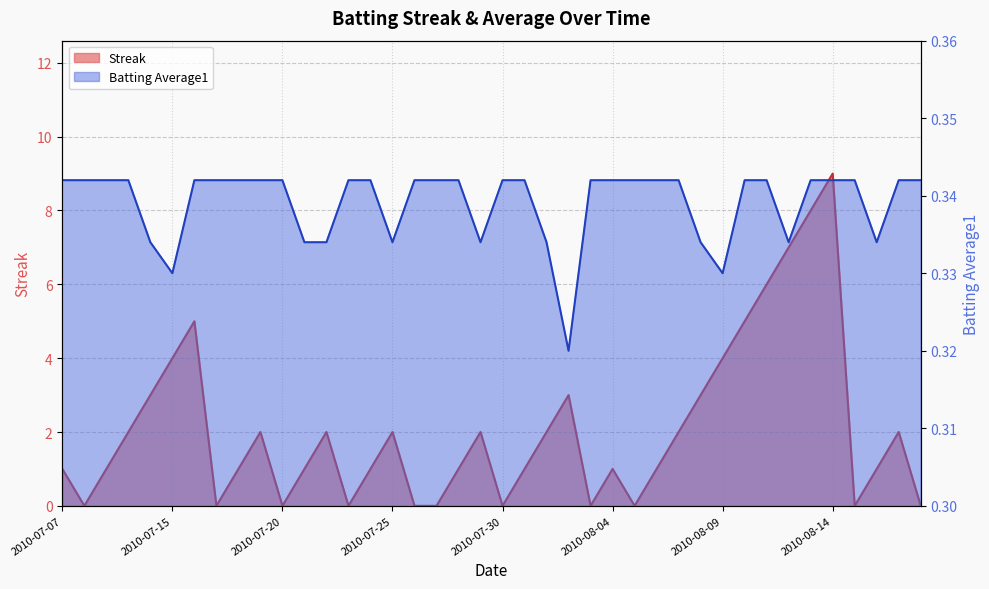

Read the Batting Average1 value at 2010-07-10.

0.3